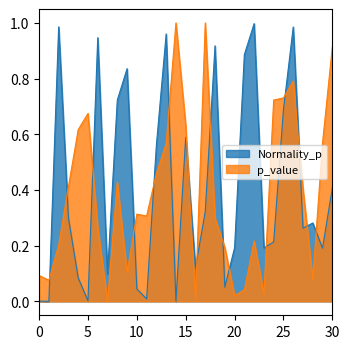

How many intersections are there between p_value and Normality_p?

16